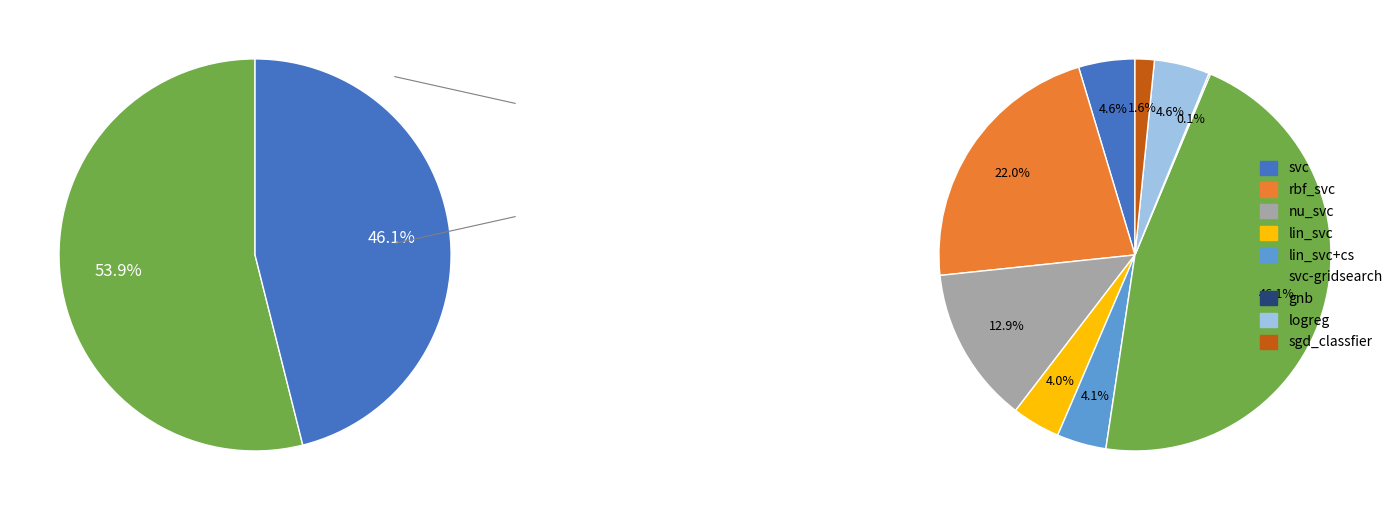

Is it true that rbf_svc is 22% of the pie?

True